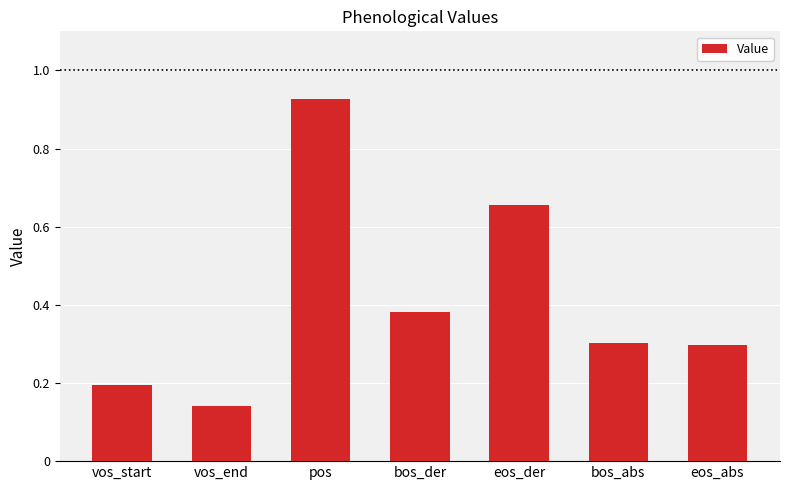

At which label is the value closest to 0?

vos_end